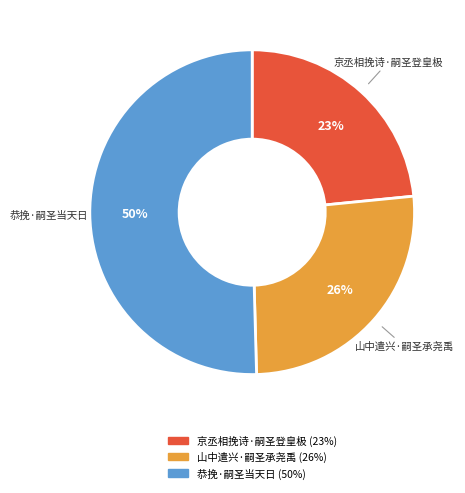

Is there any slice that represents more than half of the pie?

Yes